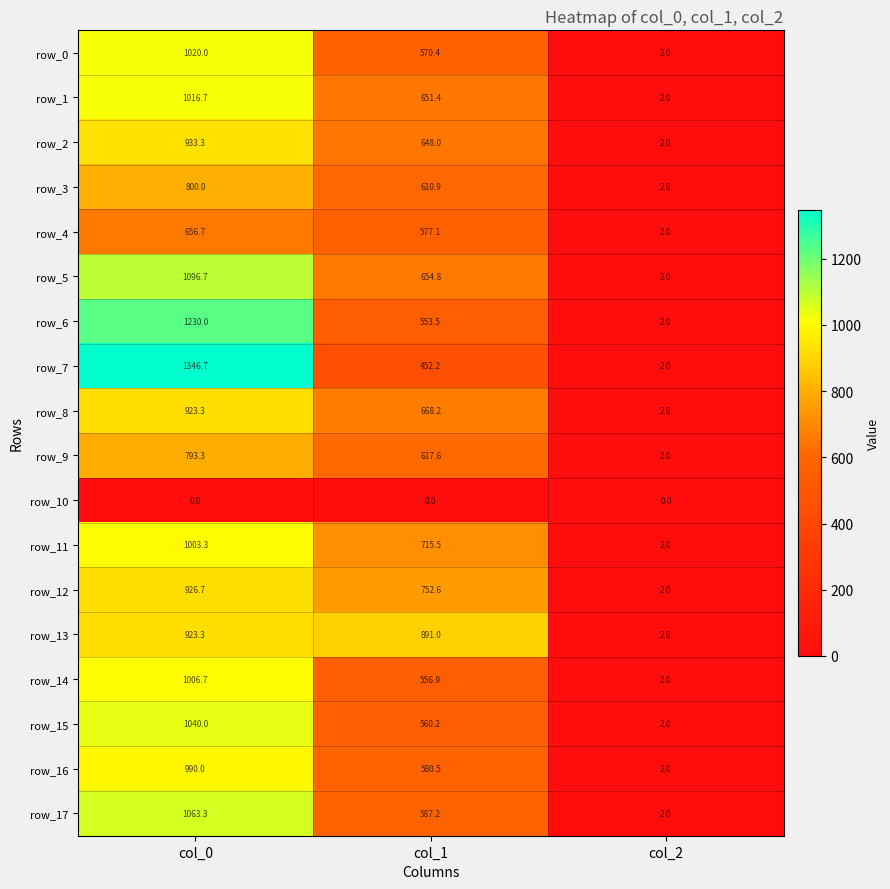

What is the spread (max minus min) of values at col_0?

1346.7